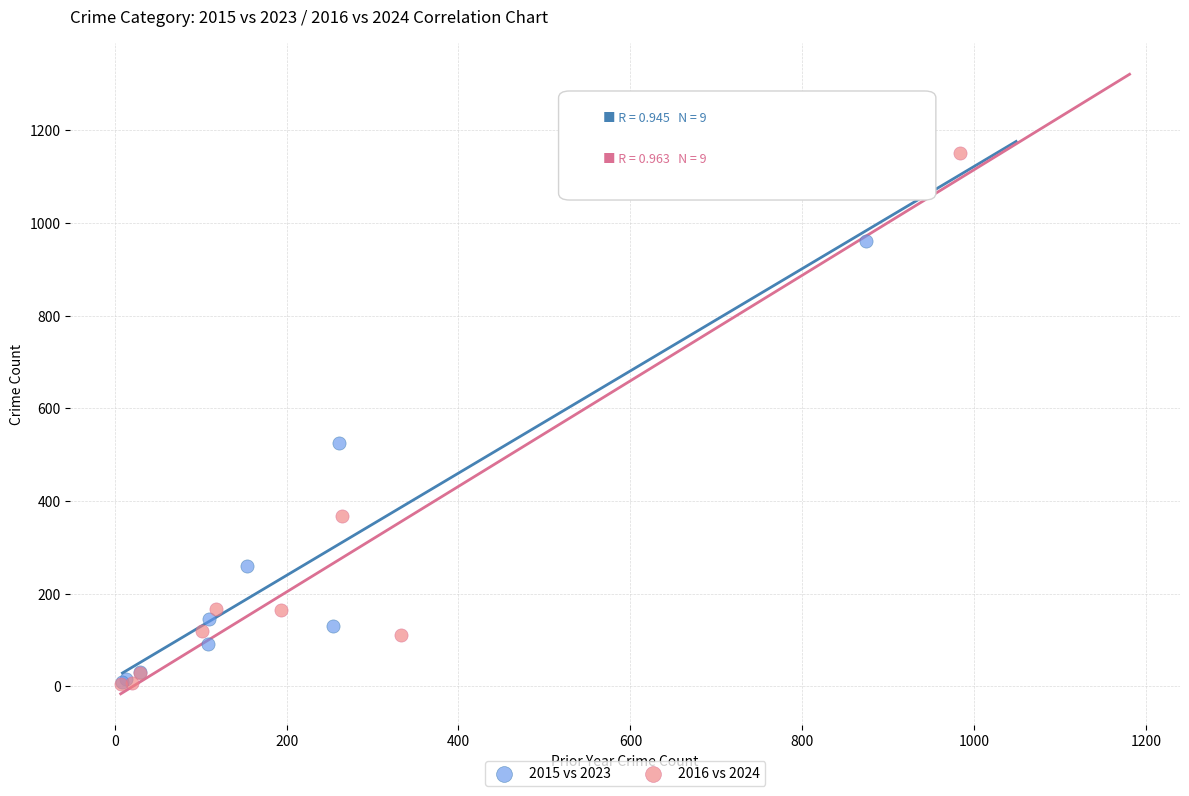

Which series reaches the maximum Y coordinate?

2016 vs 2024